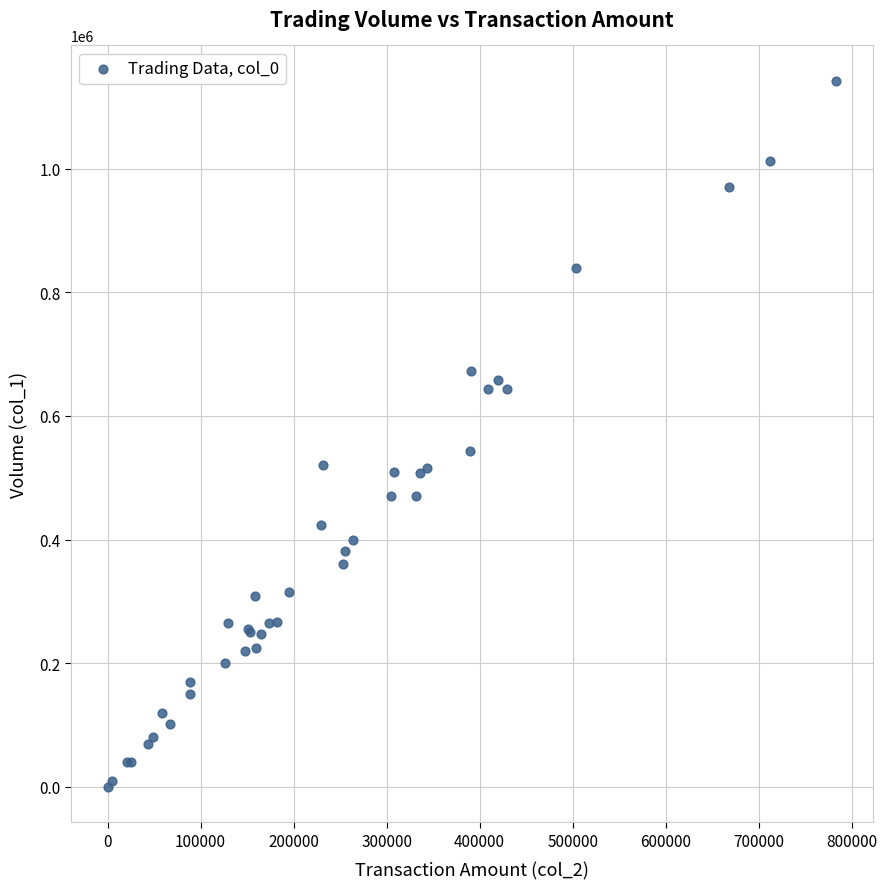

What Y value in the scatter plot is closest to 571000?

543000